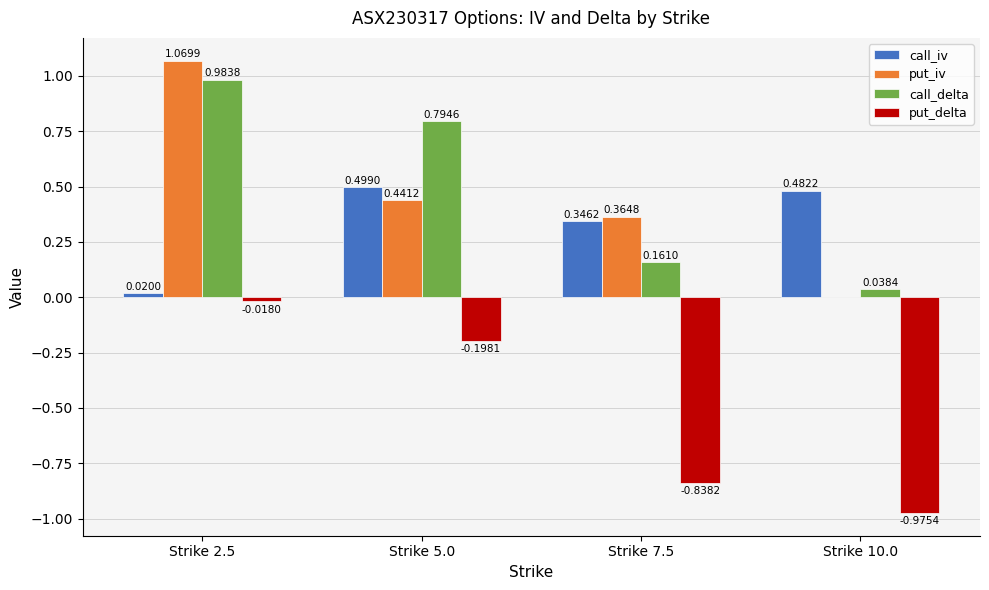

Between Strike 2.5 and Strike 10.0, which series saw the biggest shift?

put_iv